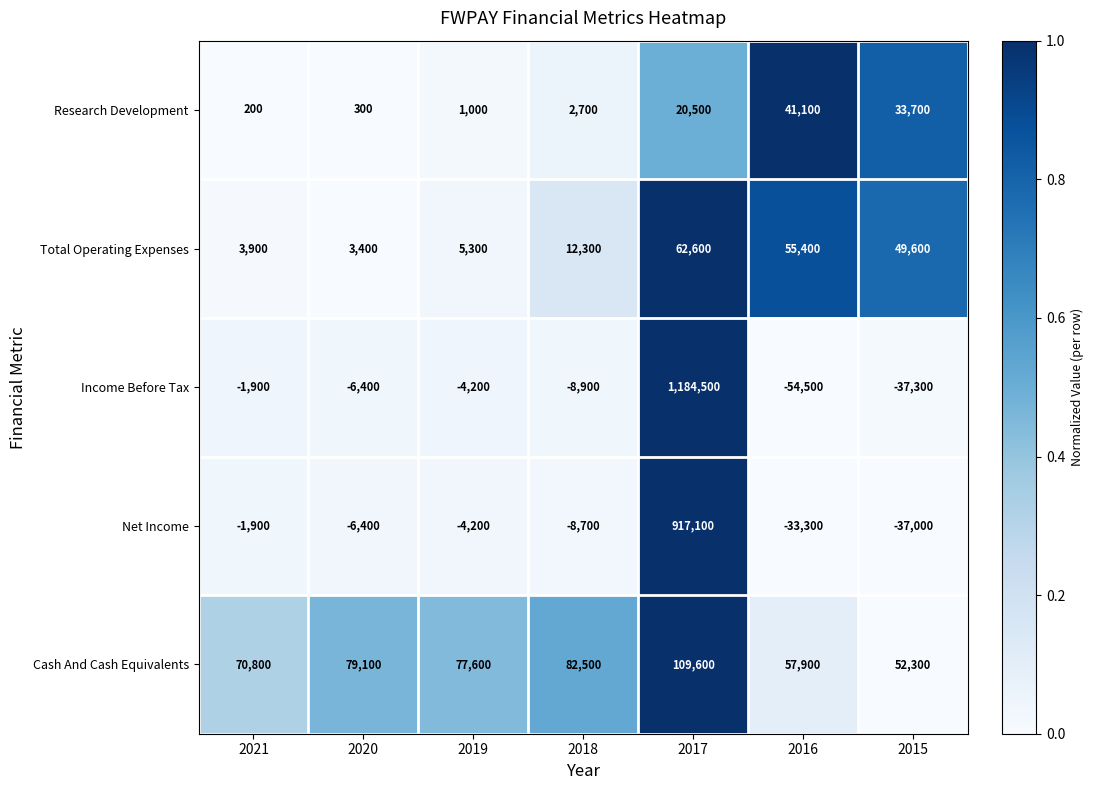

Rank the categories by Total Operating Expenses value from highest to lowest.

2017, 2016, 2015, 2018, 2019, 2021, 2020